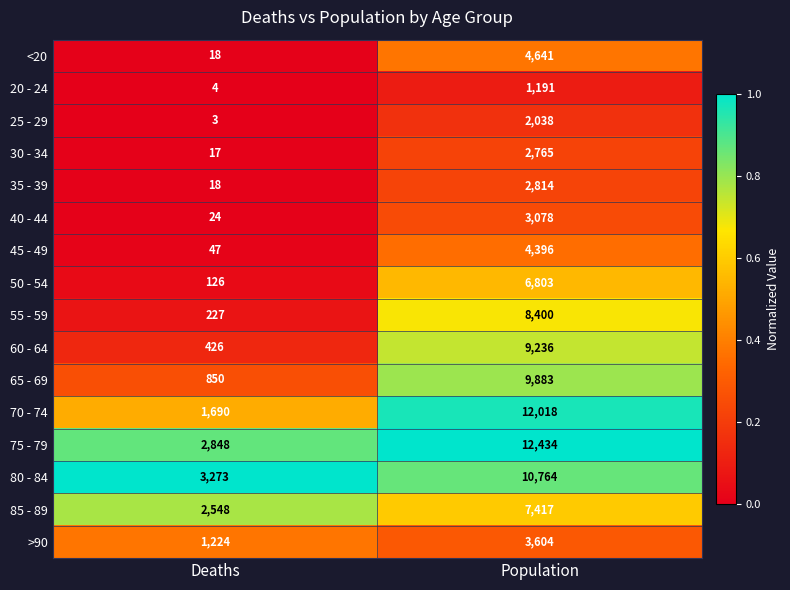

What is the minimum value shown in the chart?

3